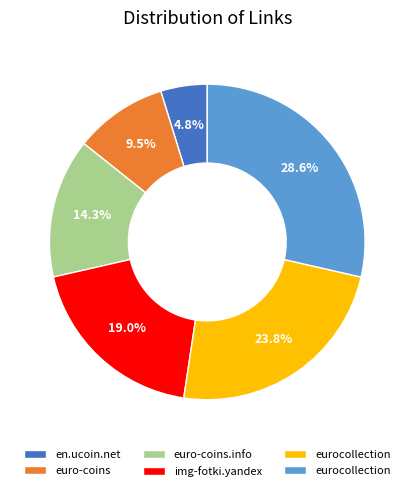

Count the number of slices in the pie.

6